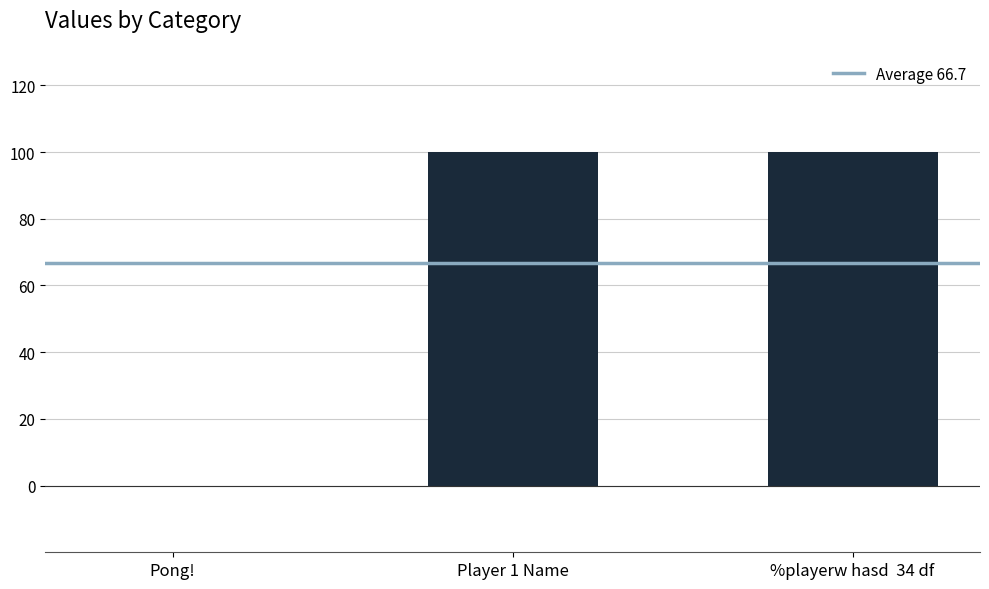

What is the approximate value at %playerw hasd  34 df?

100